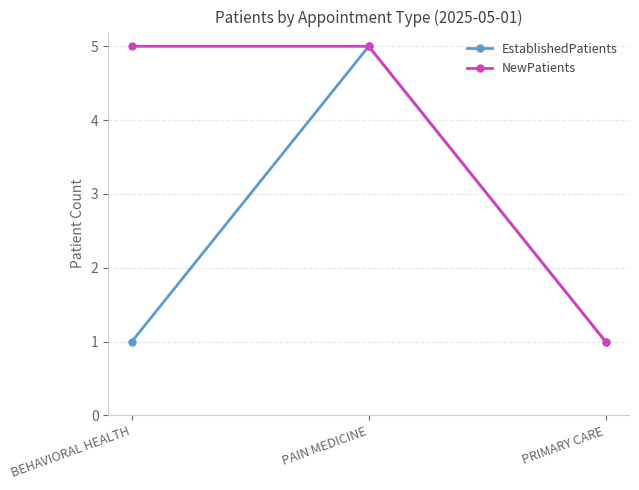

Count the number of categories in the chart.

3